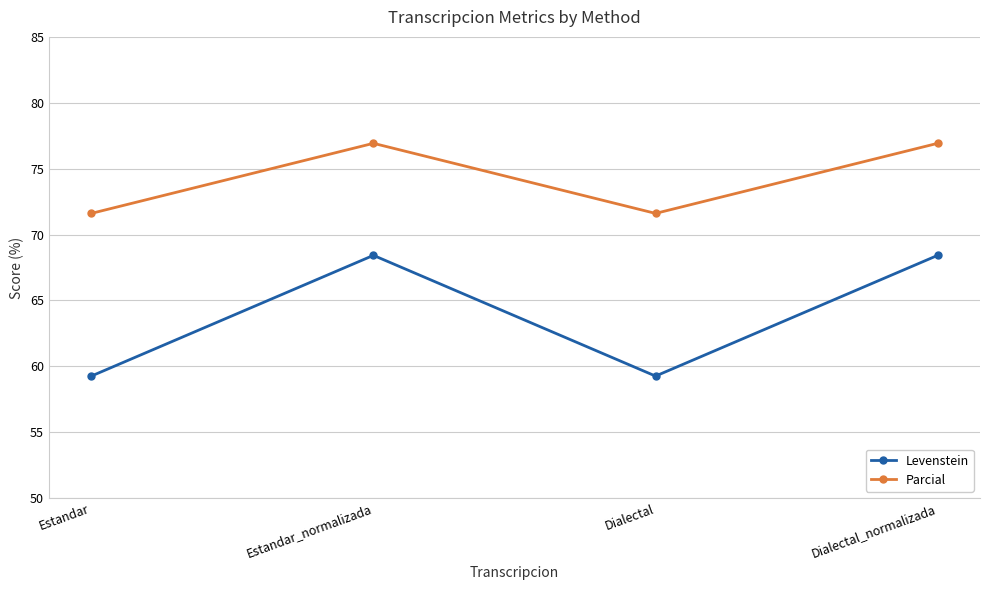

What is the maximum value shown in the chart?

76.9